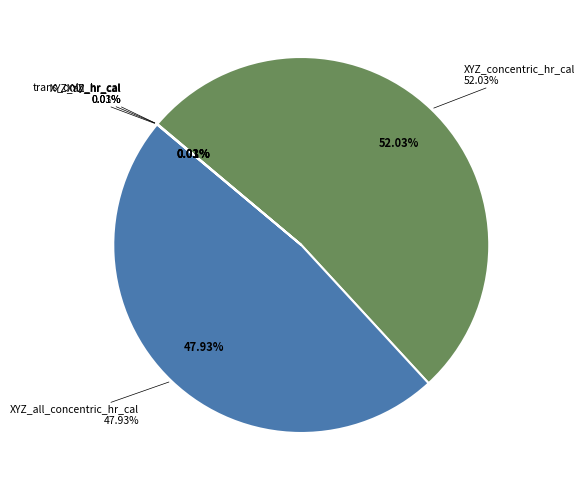

The XYZ_hr_cal slice represents 8% of the pie. True or false?

False